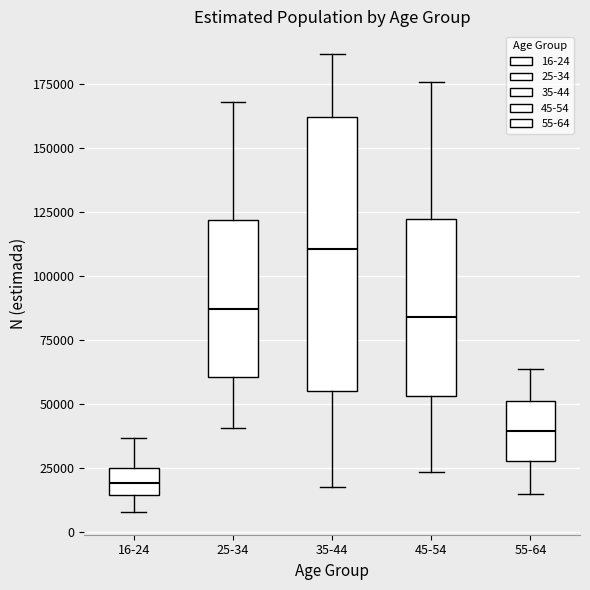

Reading left to right, read every box against the y-axis: the position of its median line, the range the box covers, and the ends of its whiskers. The values are not printed on the chart, so give them approximately, as read against the axis.

16-24: median 20000, box 15000 to 25000, whiskers 10000 to 35000
25-34: median 85000, box 60000 to 120000, whiskers 40000 to 170000
35-44: median 110000, box 55000 to 160000, whiskers 20000 to 185000
45-54: median 85000, box 55000 to 120000, whiskers 25000 to 175000
55-64: median 40000, box 30000 to 50000, whiskers 15000 to 65000